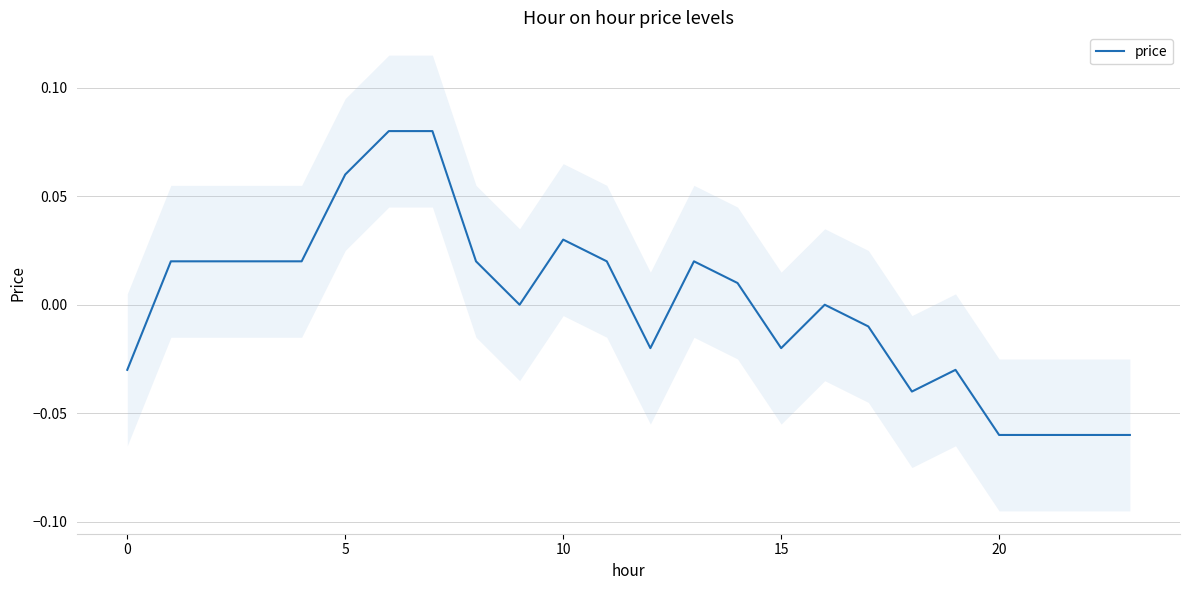

What is the label of the 18th point from the left?

17